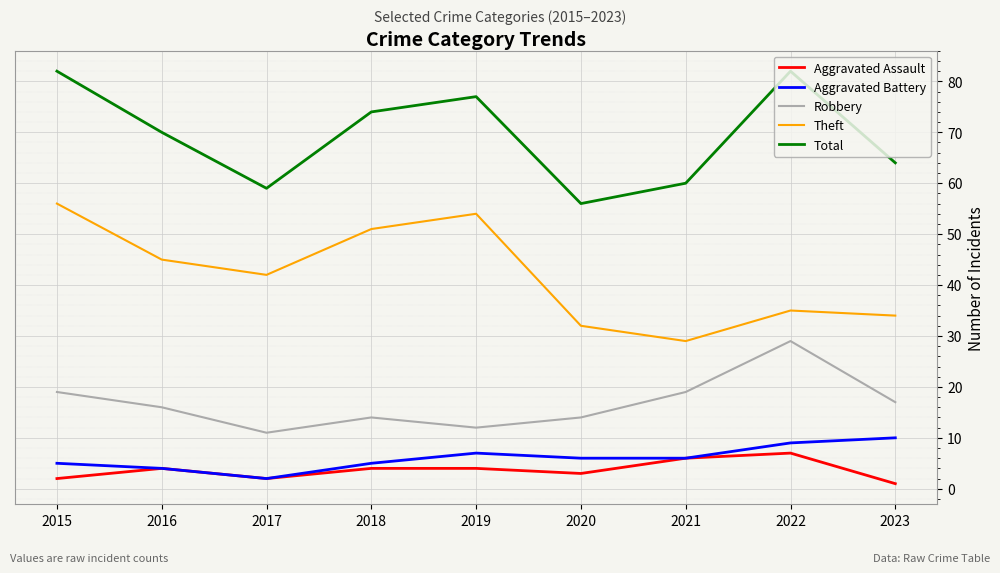

What is the greatest value displayed?

82